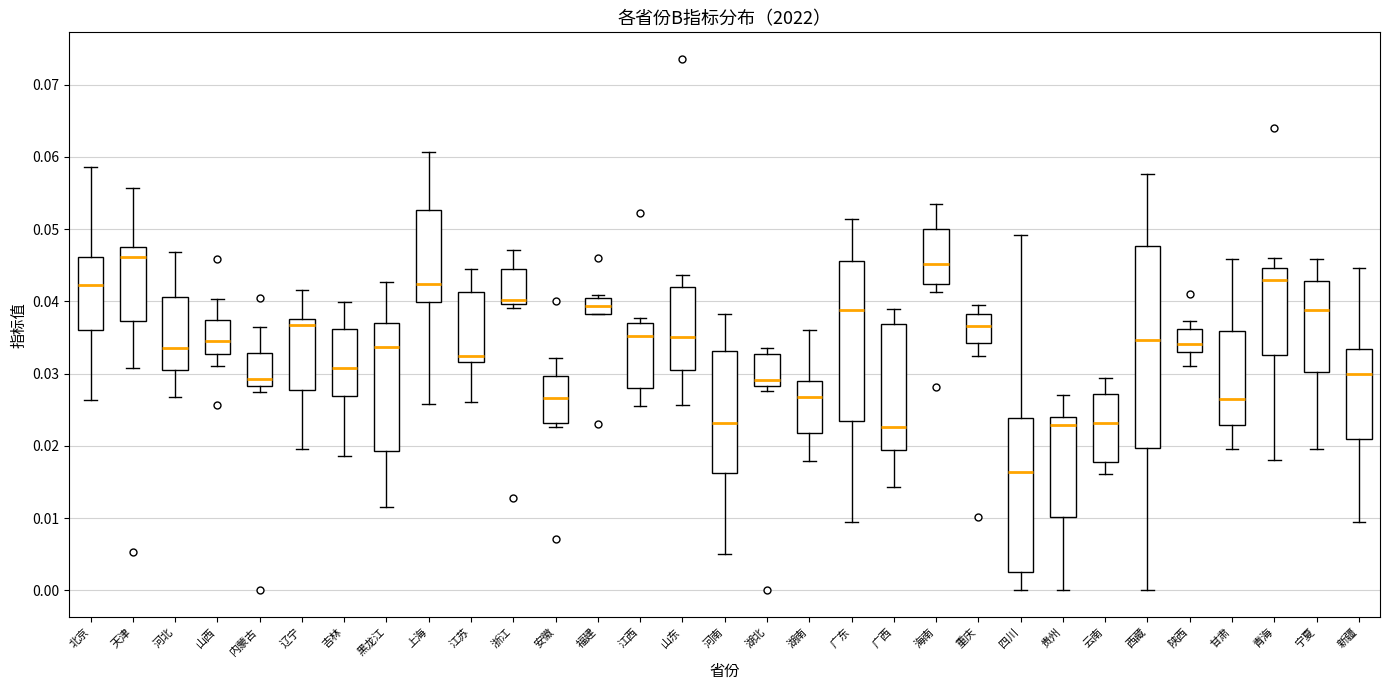

Reading left to right, transcribe this box plot: for each box, give where its median line is, the range the box spans, and where its two whiskers end, as read against the y-axis. The values are not printed on the chart, so give them approximately, as read against the axis.

北京: median 0.042, box 0.036 to 0.046, whiskers 0.026 to 0.059
天津: median 0.046, box 0.037 to 0.047, whiskers 0.031 to 0.056
河北: median 0.034, box 0.031 to 0.041, whiskers 0.027 to 0.047
山西: median 0.035, box 0.033 to 0.037, whiskers 0.031 to 0.040
内蒙古: median 0.029, box 0.028 to 0.033, whiskers 0.027 to 0.036
辽宁: median 0.037, box 0.028 to 0.038, whiskers 0.020 to 0.042
吉林: median 0.031, box 0.027 to 0.036, whiskers 0.019 to 0.040
黑龙江: median 0.034, box 0.019 to 0.037, whiskers 0.012 to 0.043
上海: median 0.042, box 0.040 to 0.053, whiskers 0.026 to 0.061
江苏: median 0.033, box 0.032 to 0.041, whiskers 0.026 to 0.045
浙江: median 0.040 (just above the box's lower edge), box 0.040 to 0.044, whiskers 0.039 to 0.047
安徽: median 0.027, box 0.023 to 0.030, whiskers 0.023 (just below the box's lower edge) to 0.032
福建: median 0.039, box 0.038 to 0.041, whiskers 0.038 to 0.041 (just above the box's upper edge)
江西: median 0.035, box 0.028 to 0.037, whiskers 0.026 to 0.038
山东: median 0.035, box 0.031 to 0.042, whiskers 0.026 to 0.044
河南: median 0.023, box 0.016 to 0.033, whiskers 0.005 to 0.038
湖北: median 0.029, box 0.028 to 0.033, whiskers 0.028 (just below the box's lower edge) to 0.034
湖南: median 0.027, box 0.022 to 0.029, whiskers 0.018 to 0.036
广东: median 0.039, box 0.023 to 0.046, whiskers 0.009 to 0.051
广西: median 0.023, box 0.019 to 0.037, whiskers 0.014 to 0.039
海南: median 0.045, box 0.042 to 0.050, whiskers 0.041 to 0.054
重庆: median 0.037, box 0.034 to 0.038, whiskers 0.032 to 0.039
四川: median 0.016, box 0.003 to 0.024, whiskers 0.000 to 0.049
贵州: median 0.023, box 0.010 to 0.024, whiskers 0.000 to 0.027
云南: median 0.023, box 0.018 to 0.027, whiskers 0.016 to 0.029
西藏: median 0.035, box 0.020 to 0.048, whiskers 0.000 to 0.058
陕西: median 0.034, box 0.033 to 0.036, whiskers 0.031 to 0.037
甘肃: median 0.027, box 0.023 to 0.036, whiskers 0.020 to 0.046
青海: median 0.043, box 0.033 to 0.045, whiskers 0.018 to 0.046
宁夏: median 0.039, box 0.030 to 0.043, whiskers 0.020 to 0.046
新疆: median 0.030, box 0.021 to 0.033, whiskers 0.010 to 0.045